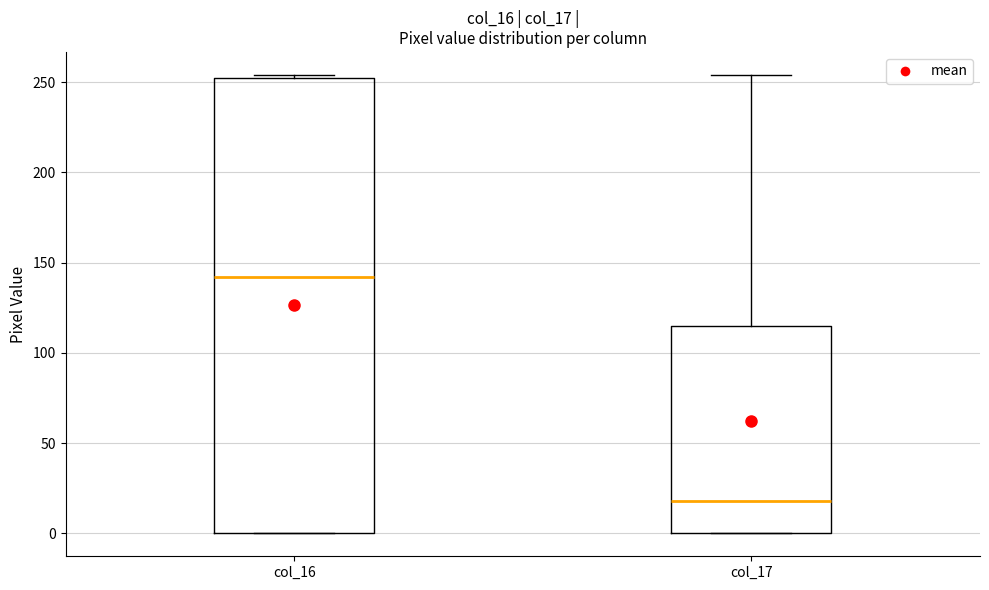

Which box is the tallest, from its lower edge to its upper edge?

col_16